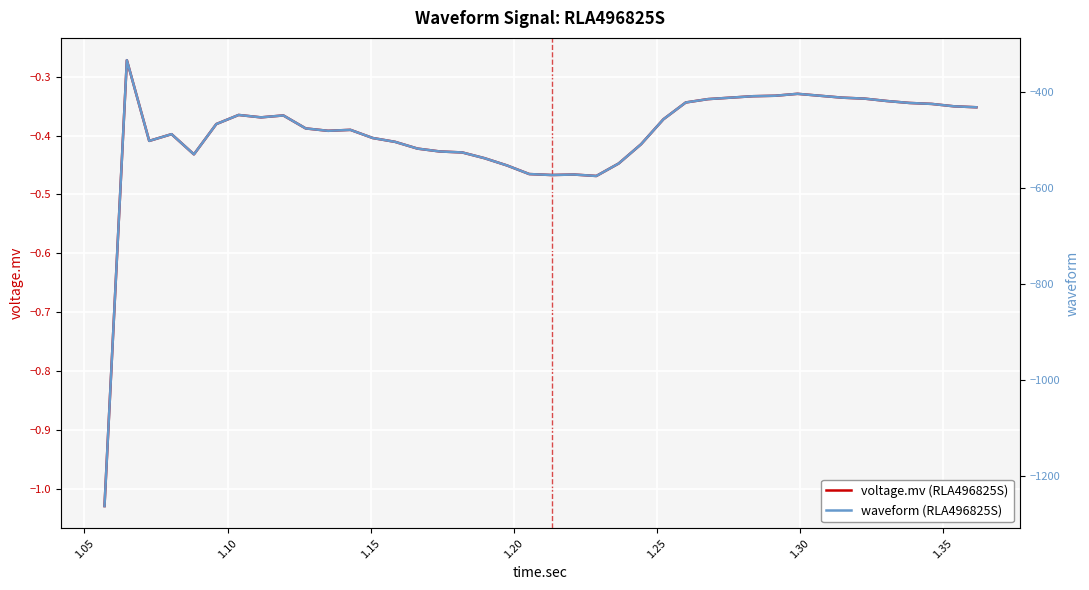

Is this an area chart (filled region under the line)?

No